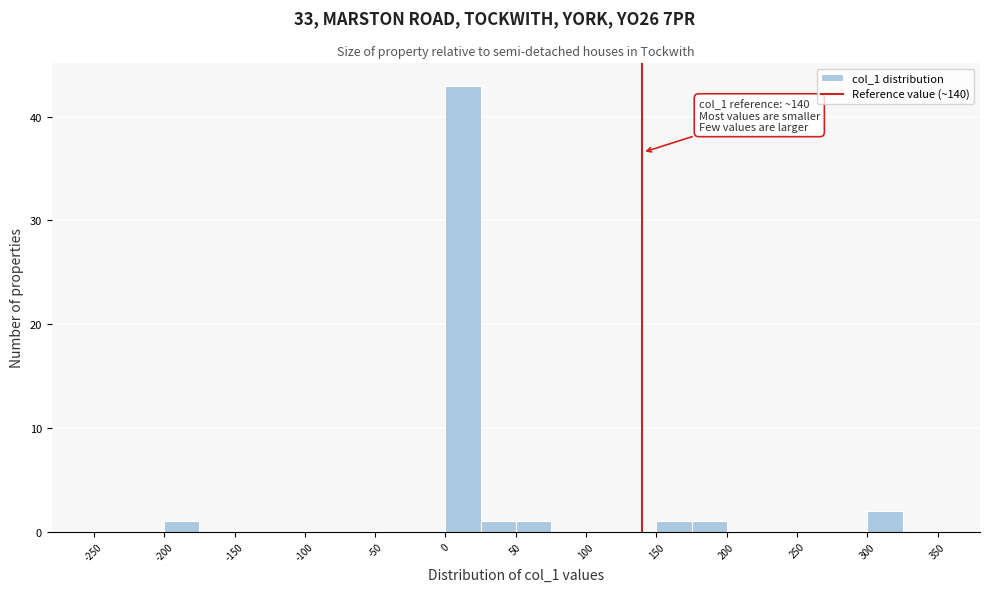

Which range on the x-axis has the tallest bar?

0 to 25